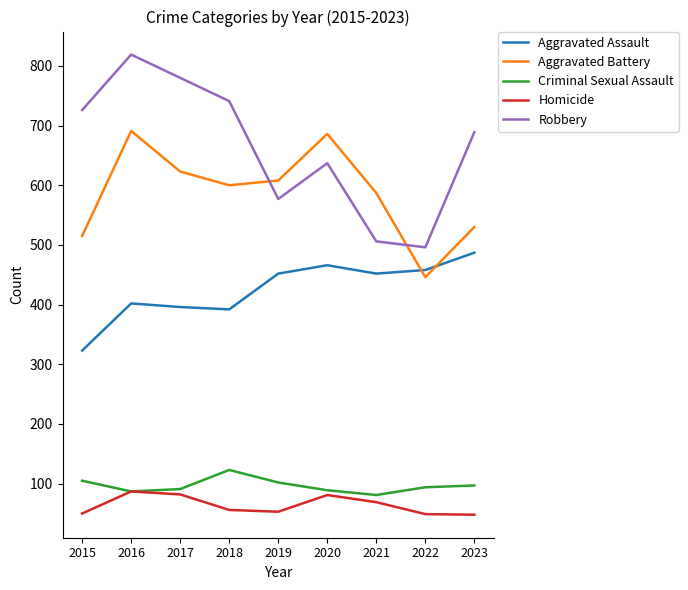

True or false: Robbery and Aggravated Battery intersect in this chart.

True